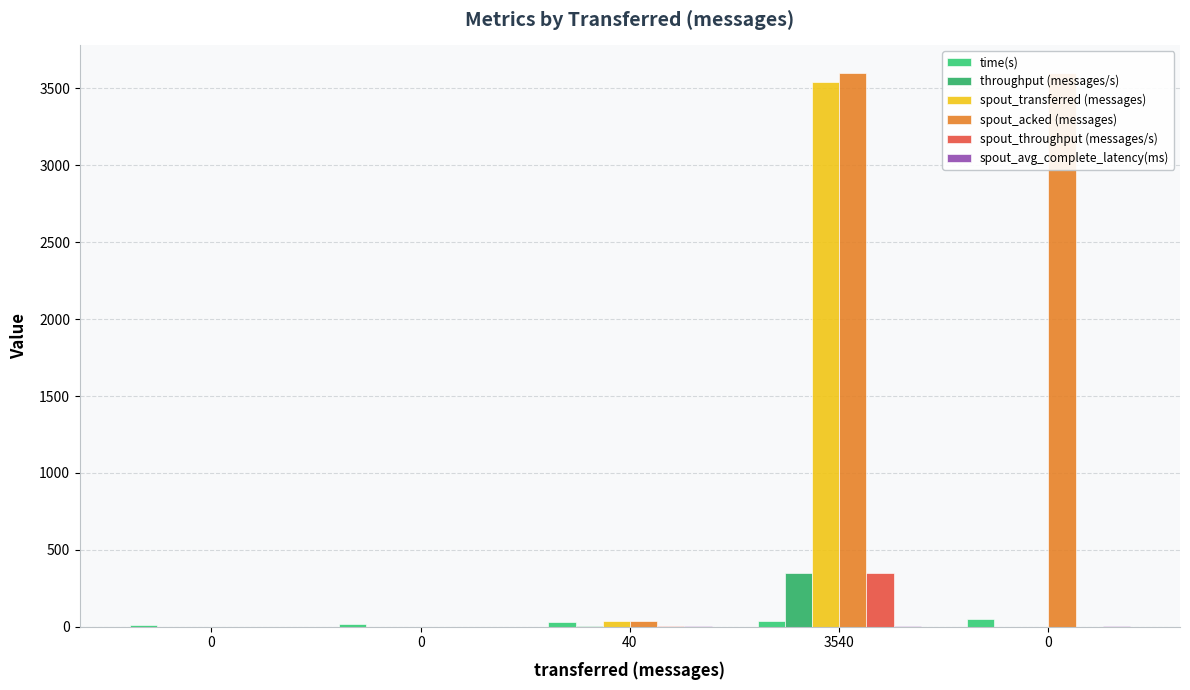

How many data points does each series have?

5